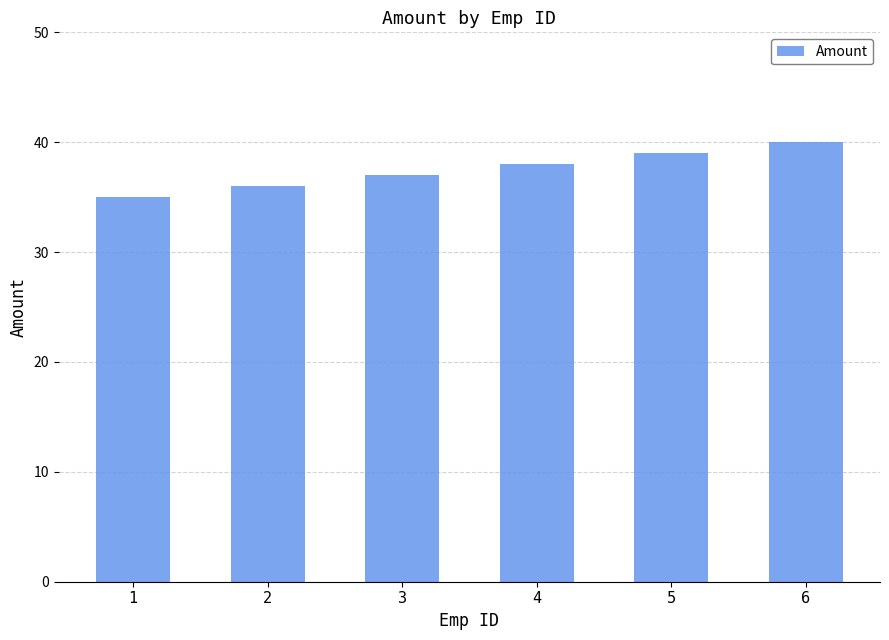

The value at 3 is 37. True or false?

True